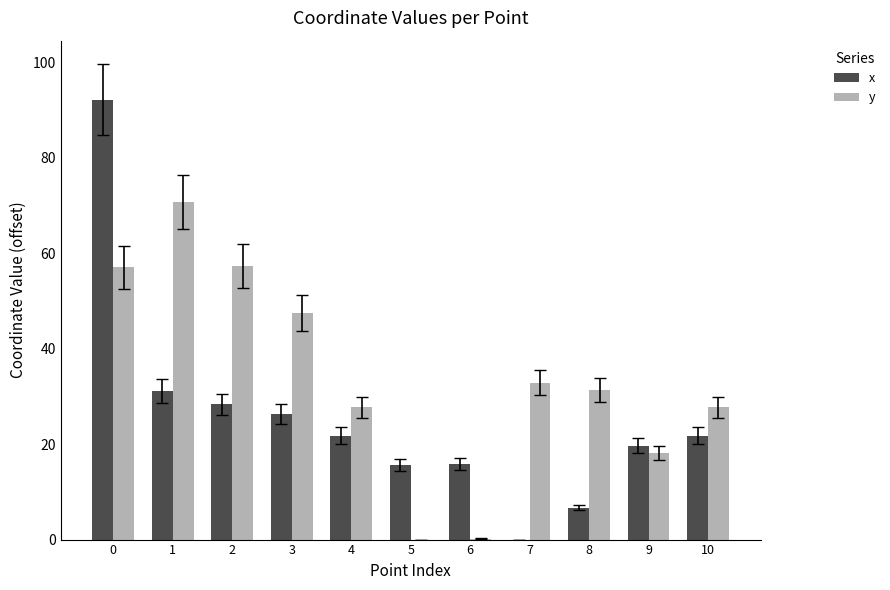

Which series has the largest total across all categories?

y